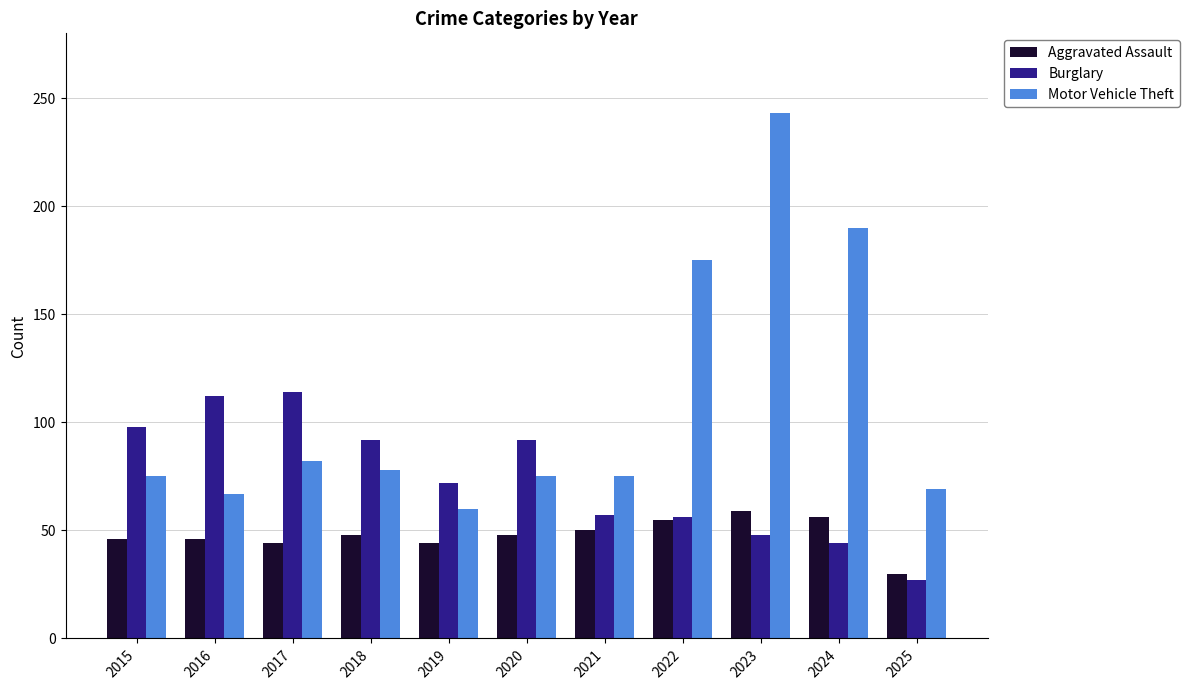

Is it true that Motor Vehicle Theft equals 75 at 2015?

True